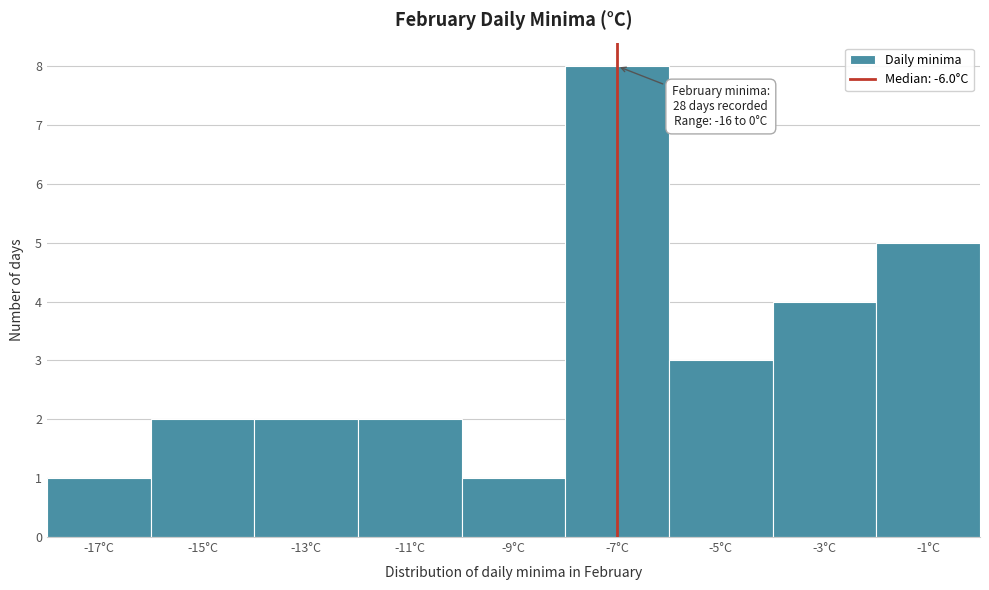

Reading left to right, extract all data points from this chart.

1	2	2	2	1	8	3	4	5